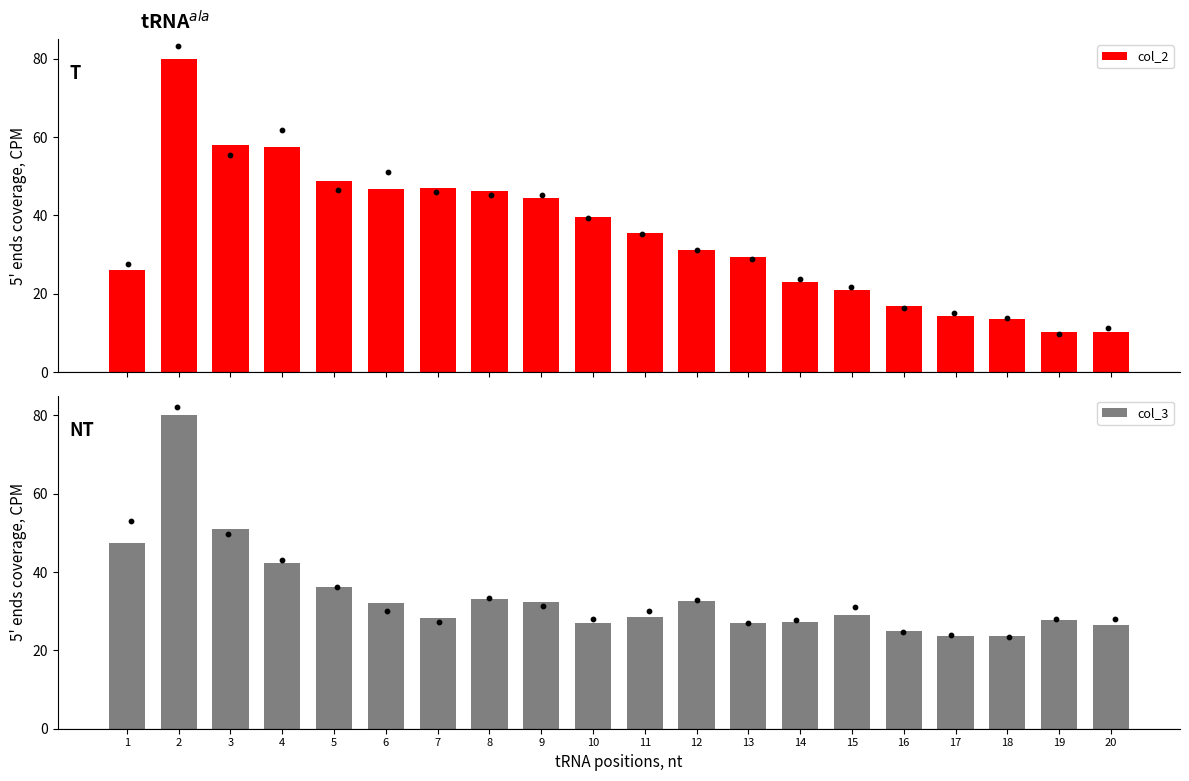

Is the value of col_3 at 18 greater than the value of col_2 at 5?

No